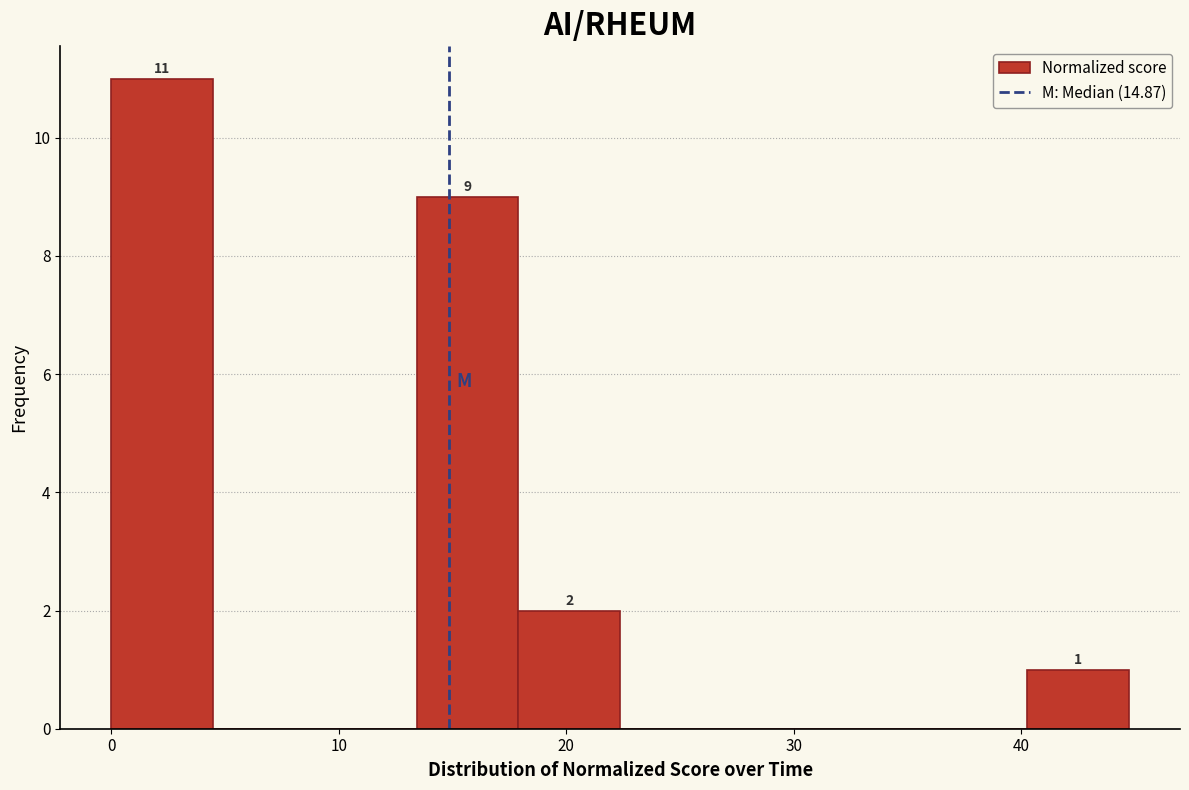

Over which range of the x-axis is the bar tallest?

0 to 4